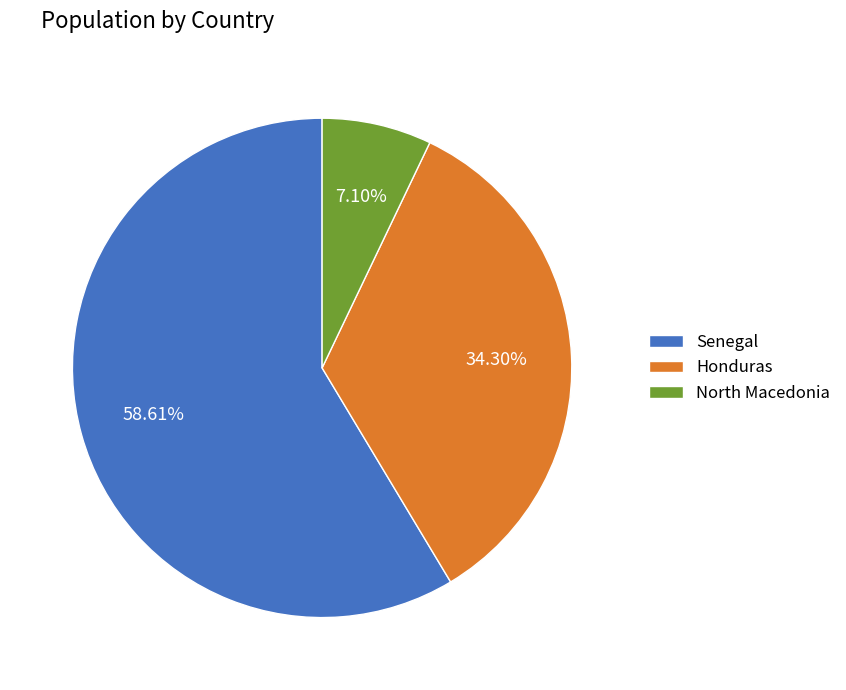

Does any single category account for the majority?

Yes